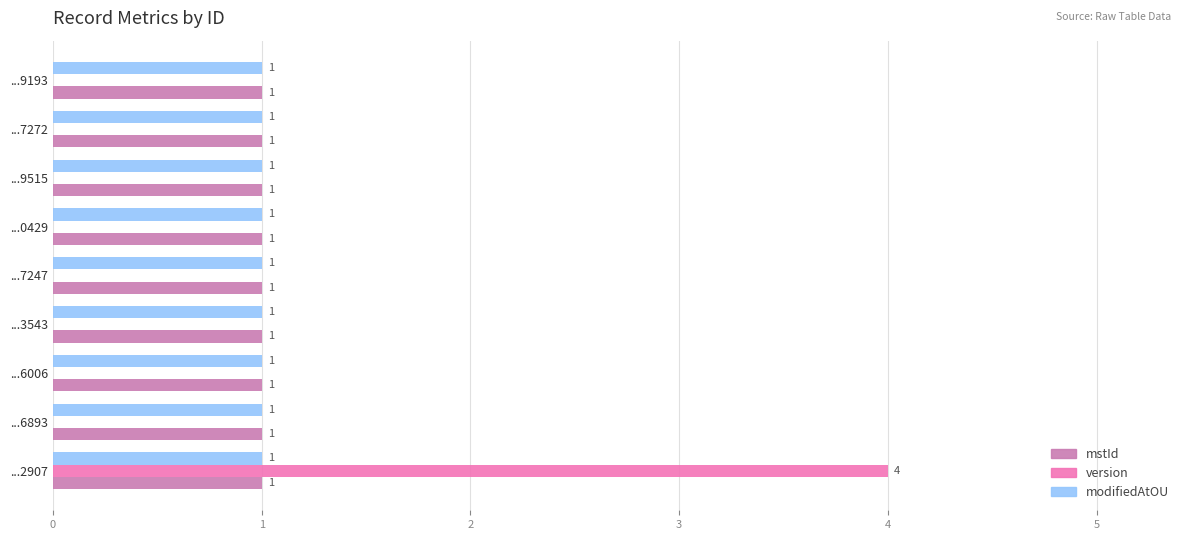

At which category is the sum across all series the highest?

...2907